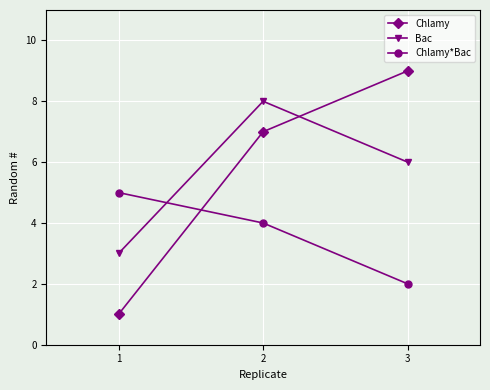

What is the approximate value of Bac at 3?

6